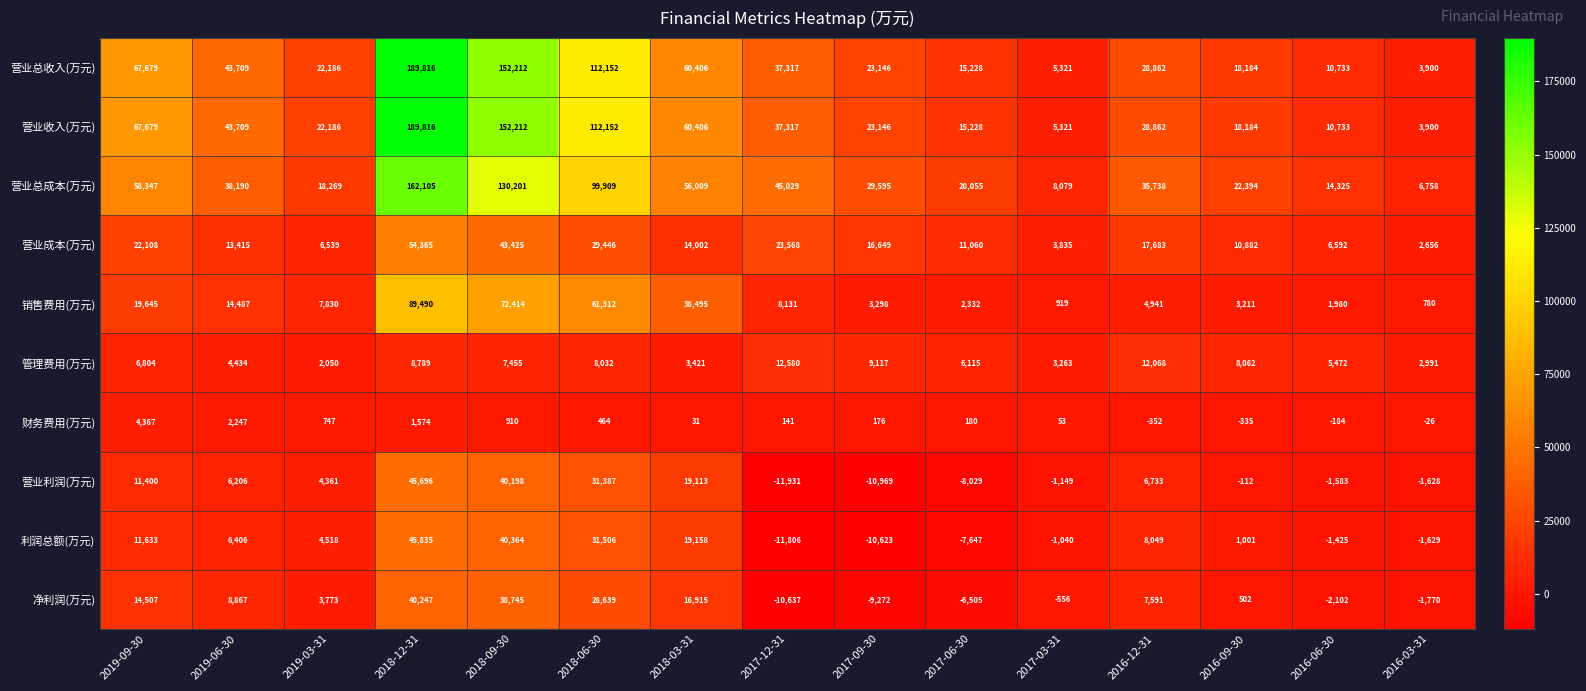

What is the sum of the 管理费用(万元) values at 2017-06-30 and 2016-12-31?

18183